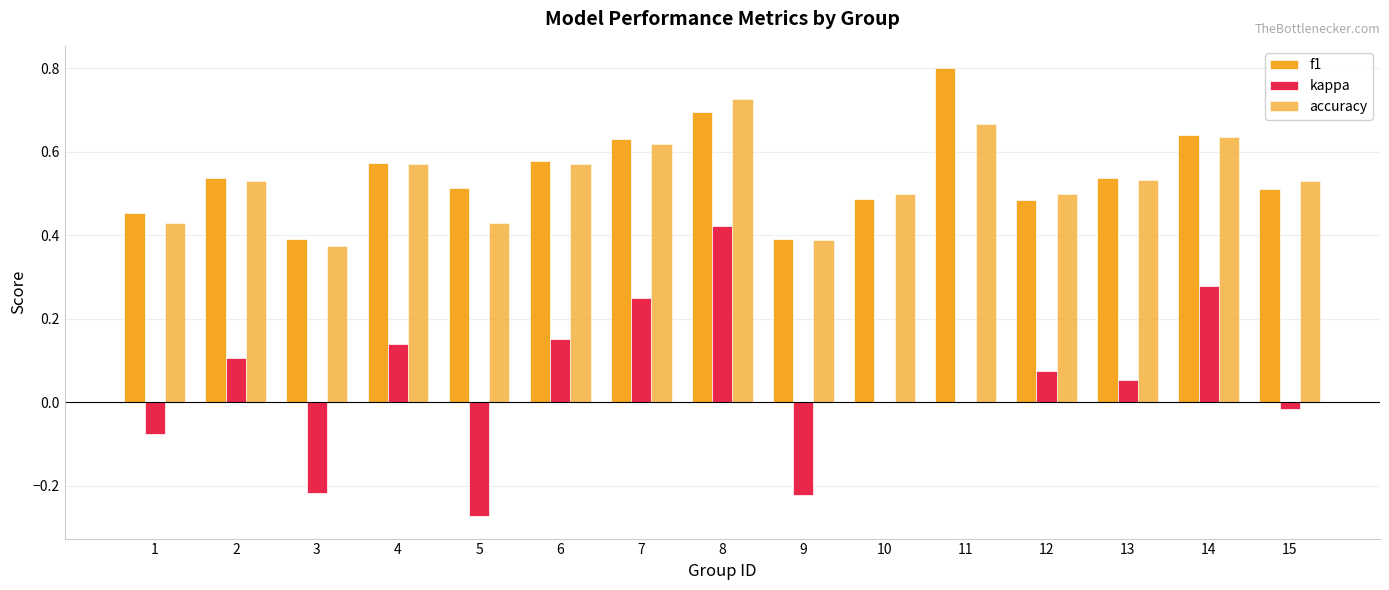

Is it true that kappa equals 0.1 at 2?

True